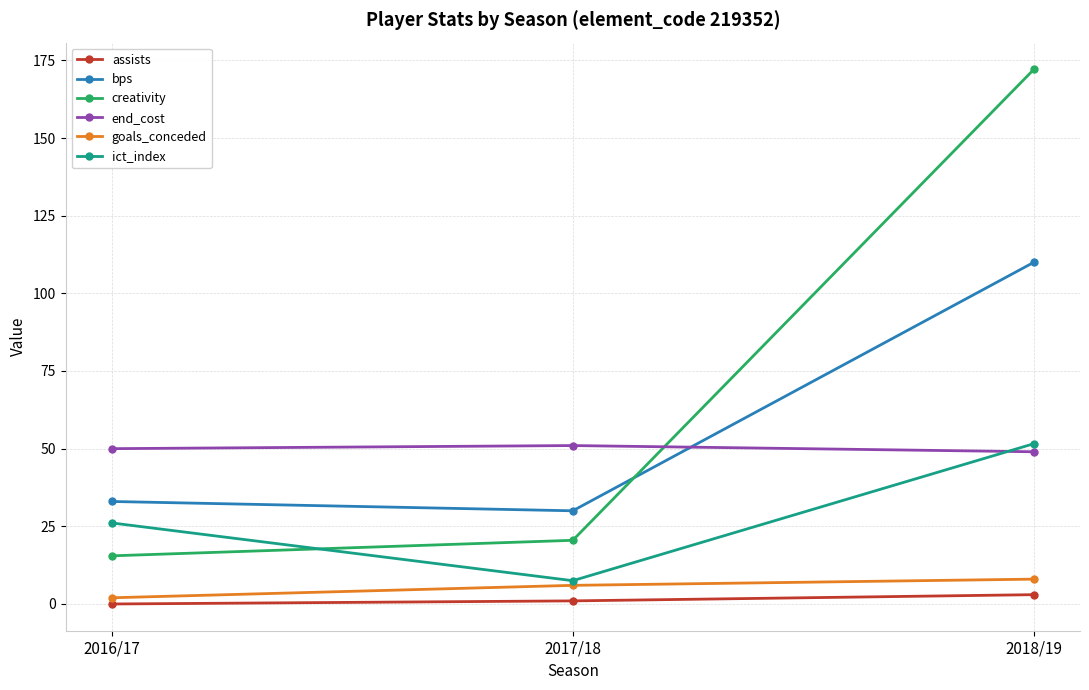

Does the chart have visible grid lines?

Yes